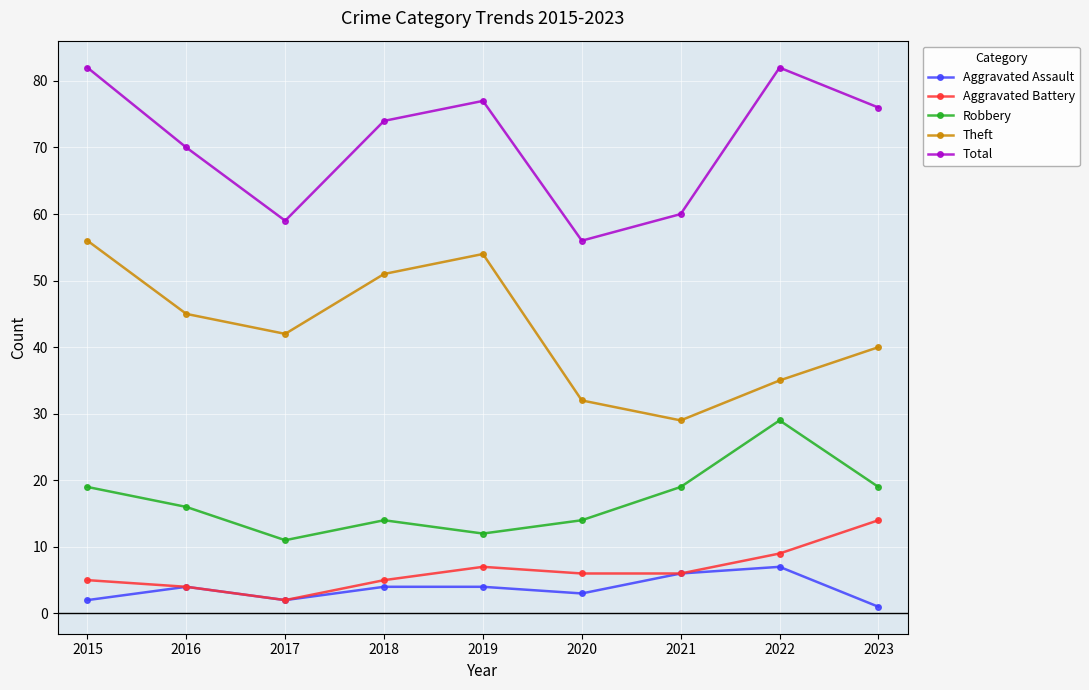

Reading right to left, list all the values displayed in this chart.

Aggravated Assault: 2023=1	2022=7	2021=6	2020=3	2019=4	2018=4	2017=2	2016=4	2015=2
Aggravated Battery: 2023=14	2022=9	2021=6	2020=6	2019=7	2018=5	2017=2	2016=4	2015=5
Robbery: 2023=19	2022=29	2021=19	2020=14	2019=12	2018=14	2017=11	2016=16	2015=19
Theft: 2023=40	2022=35	2021=29	2020=32	2019=54	2018=51	2017=42	2016=45	2015=56
Total: 2023=76	2022=82	2021=60	2020=56	2019=77	2018=74	2017=59	2016=70	2015=82